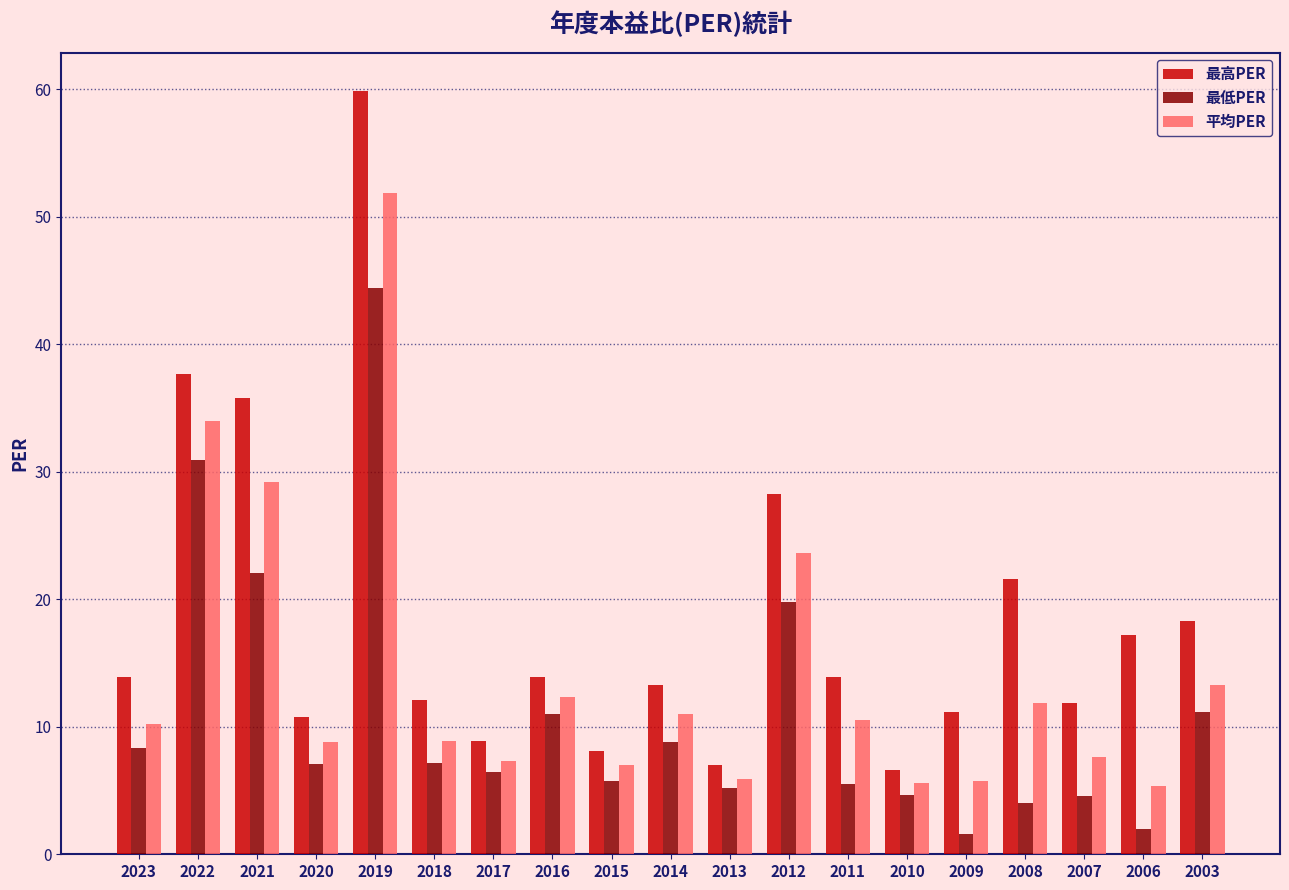

Which series has the largest range (max minus min)?

最高PER